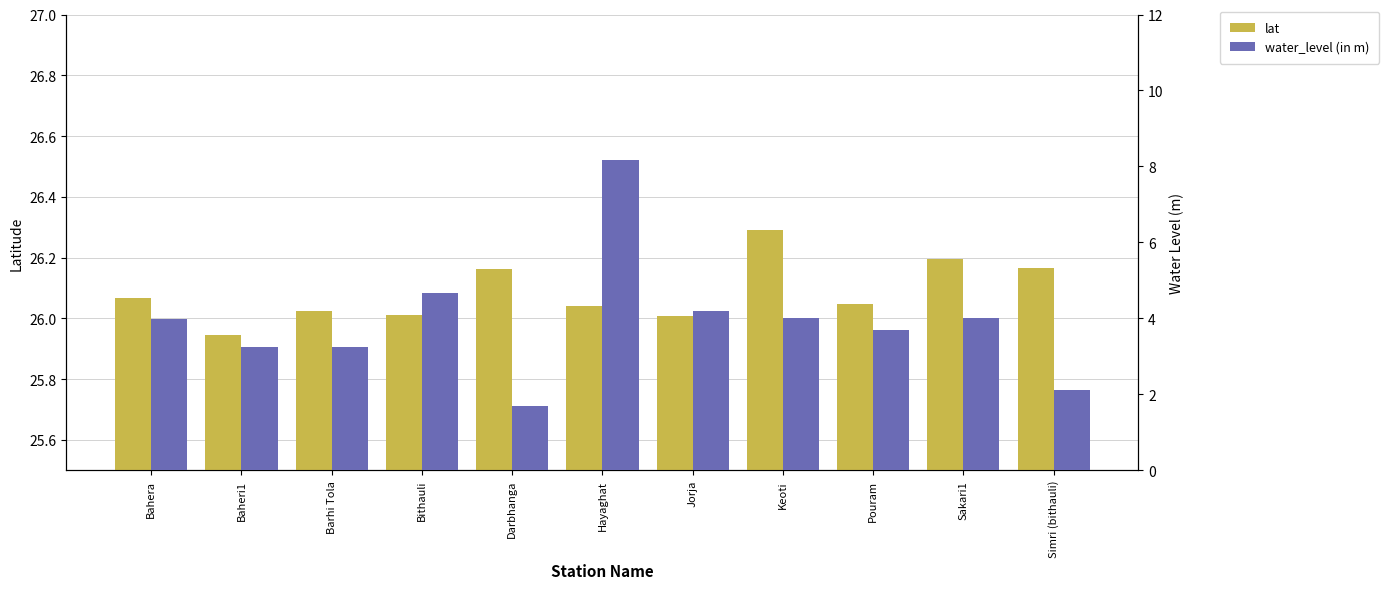

What is the average value of the water_level (in m) series?

3.9